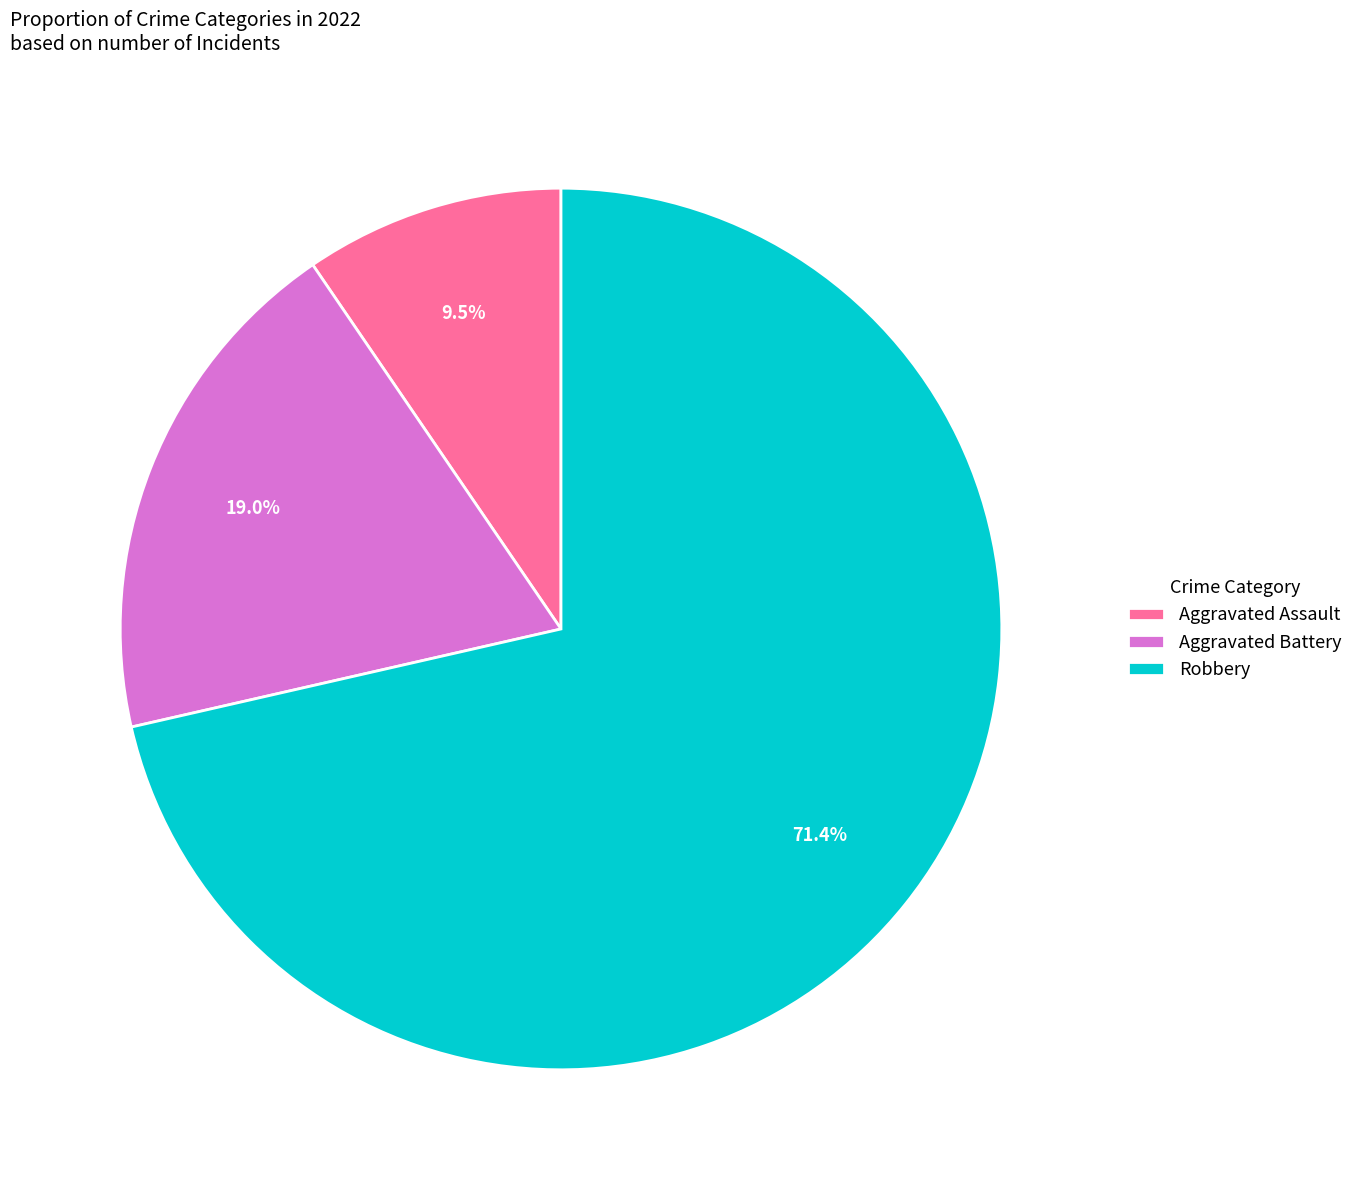

Which category has the biggest portion of the pie?

Robbery